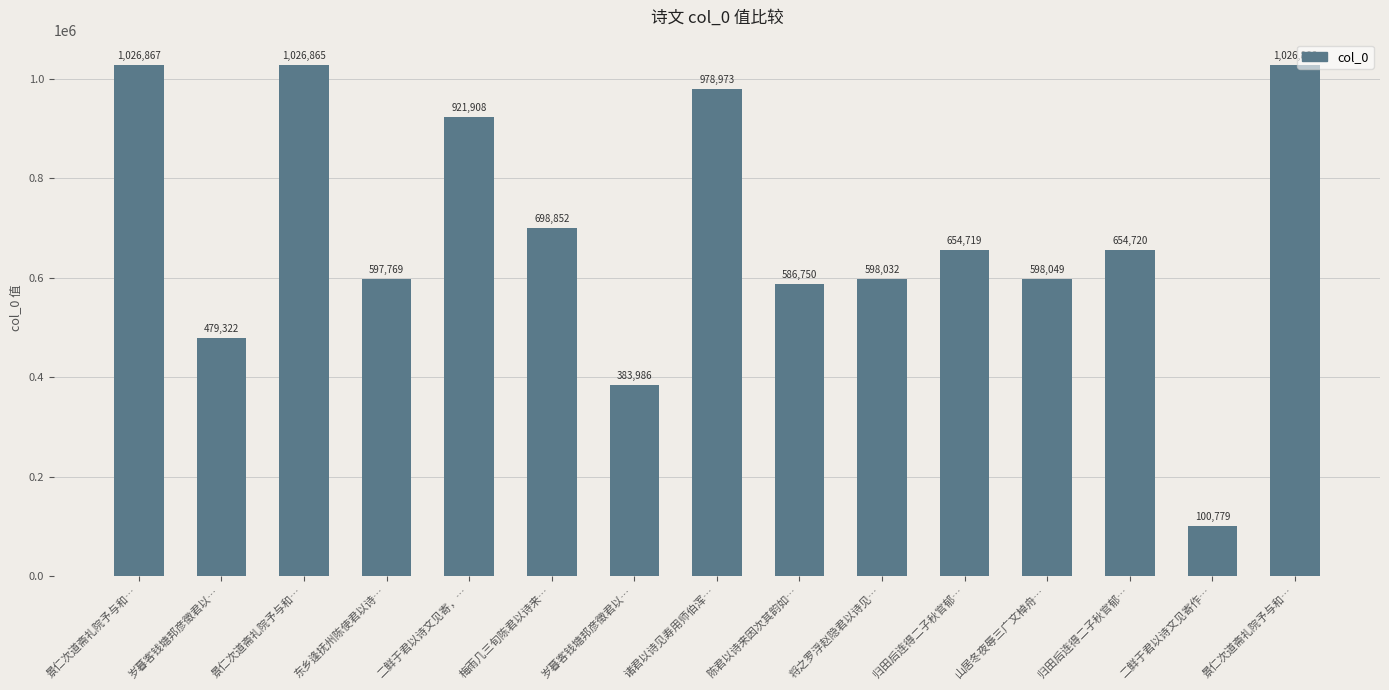

The value at 山居冬夜辱三广文棹舟… is 205761. True or false?

False